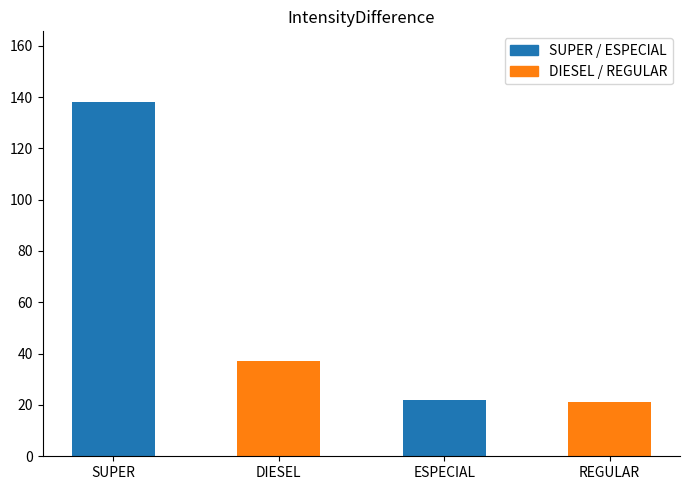

Where does the data first go above 37?

SUPER